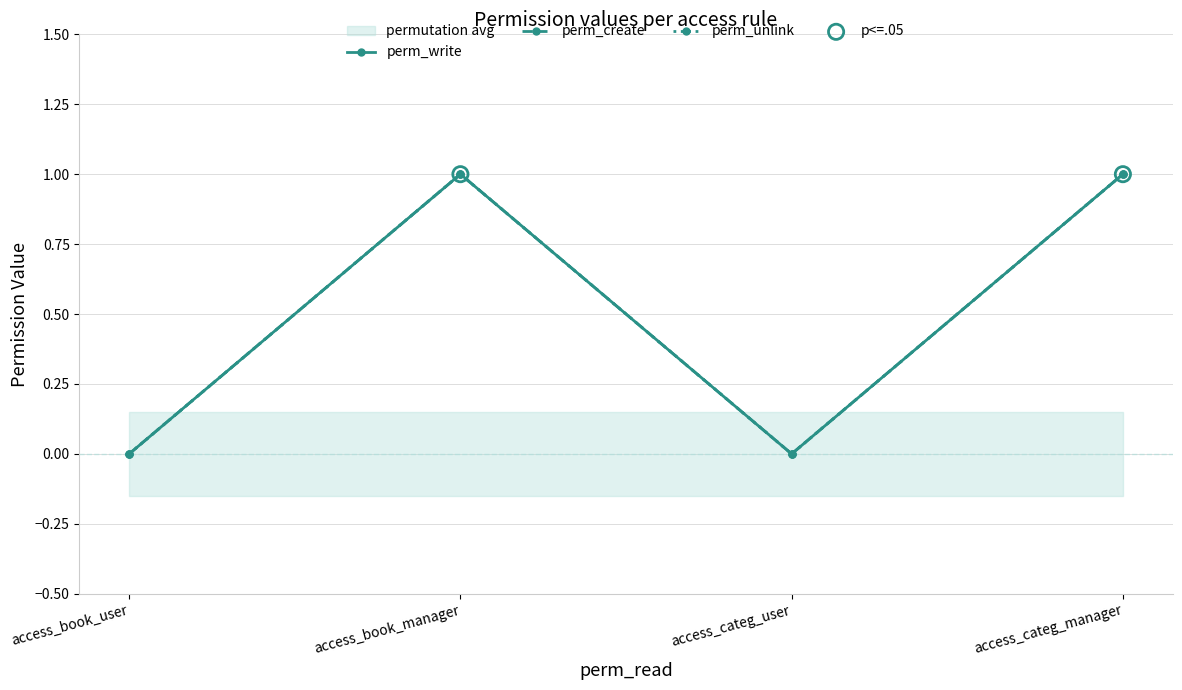

Which series has the largest Y range (max minus min)?

perm_write